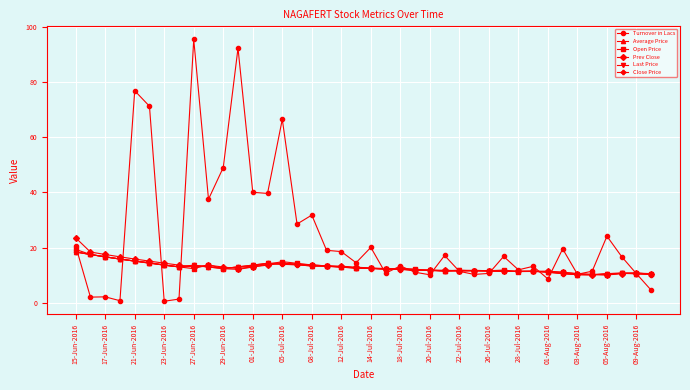

Which series has the largest range (max minus min)?

Turnover in Lacs